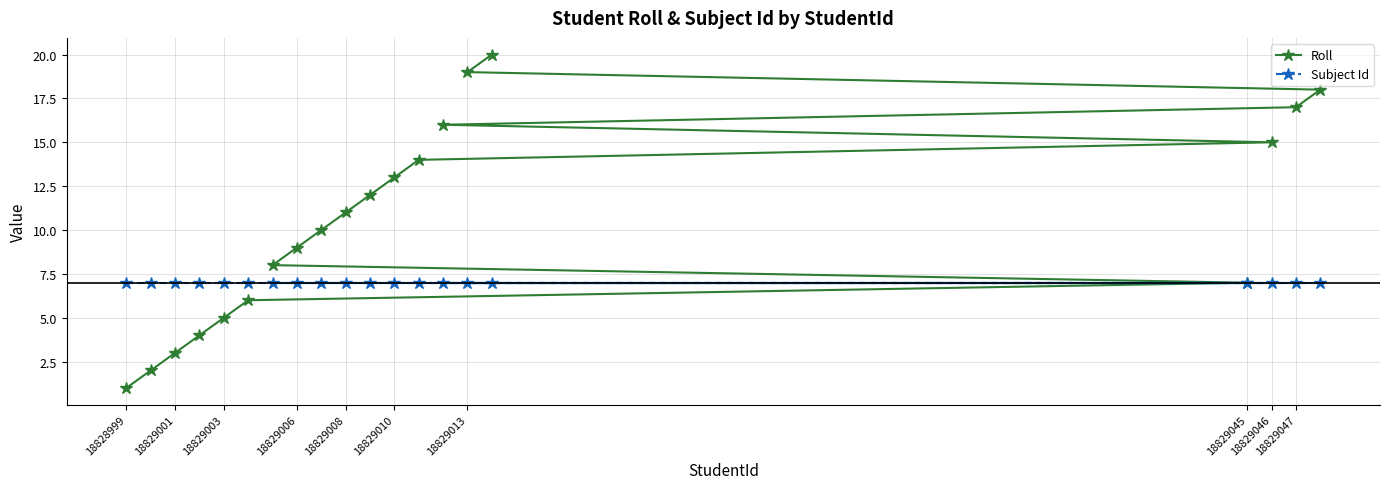

Which series has the largest range (max minus min)?

Roll